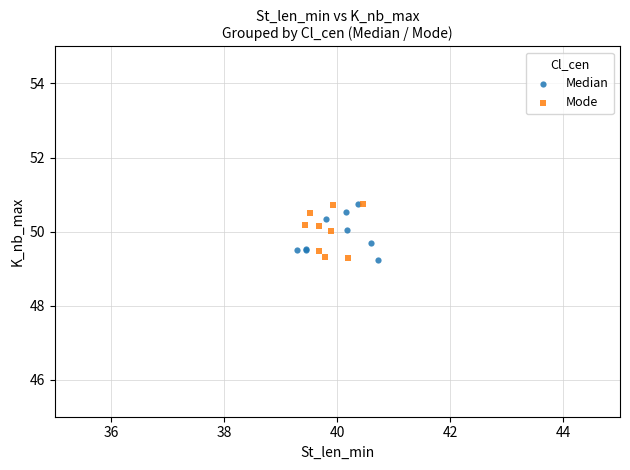

What are all the series names shown in the legend?

Median, Mode